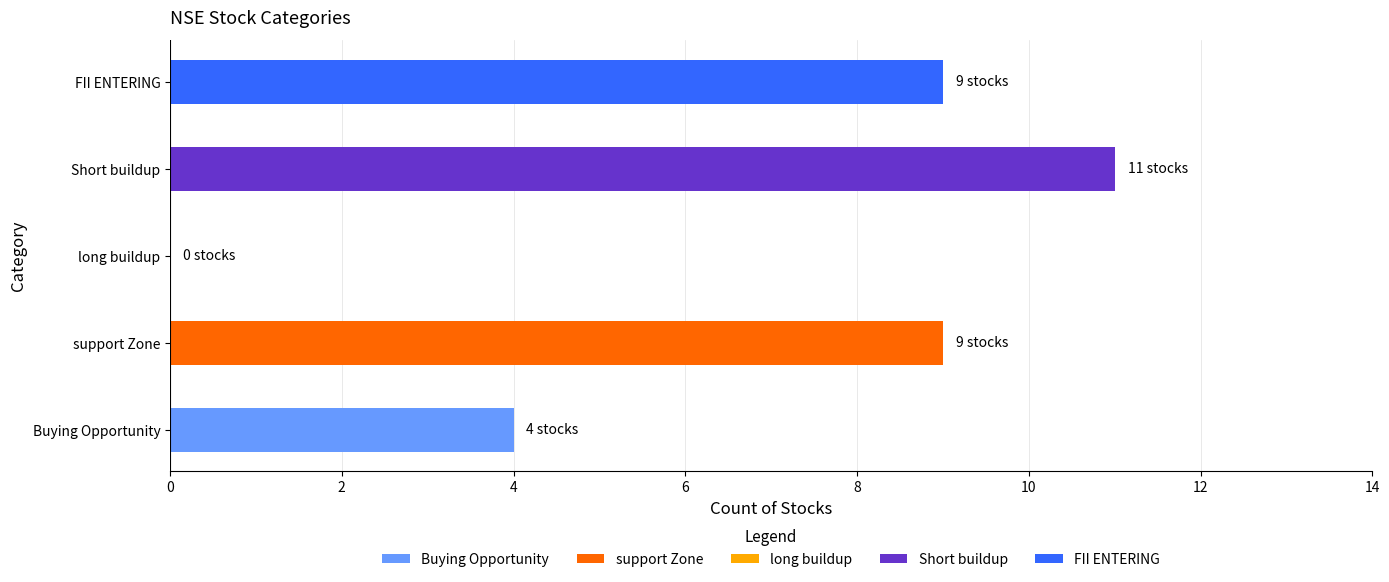

Does the chart contain stacked bars?

No